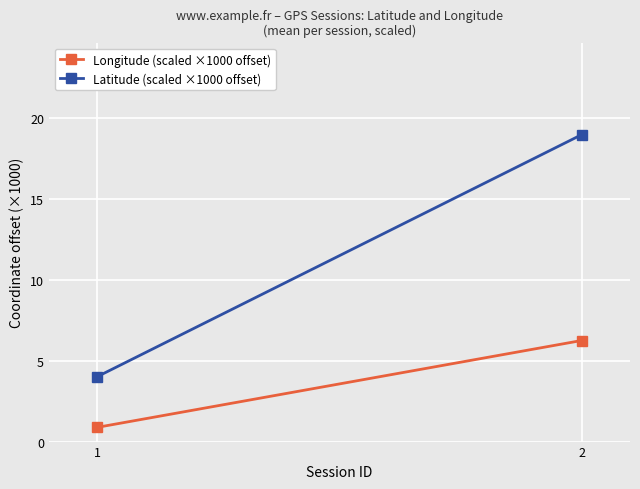

Which label corresponds to the smallest value in the chart?

1